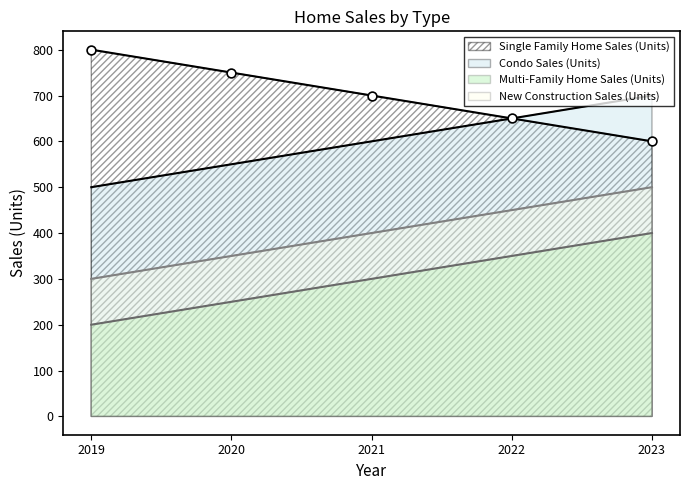

Which series has the largest total across all categories?

Single Family Home Sales (Units)